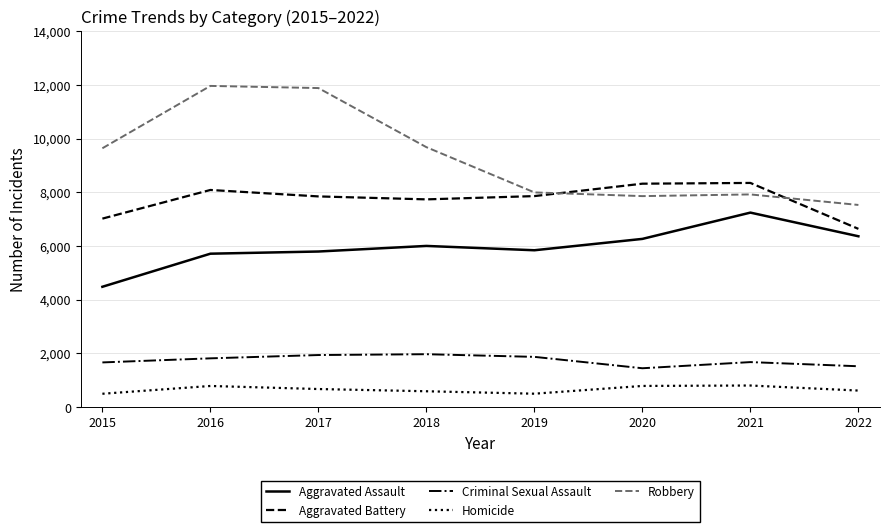

What is the difference between the Aggravated Battery values at 2018 and 2017?

110